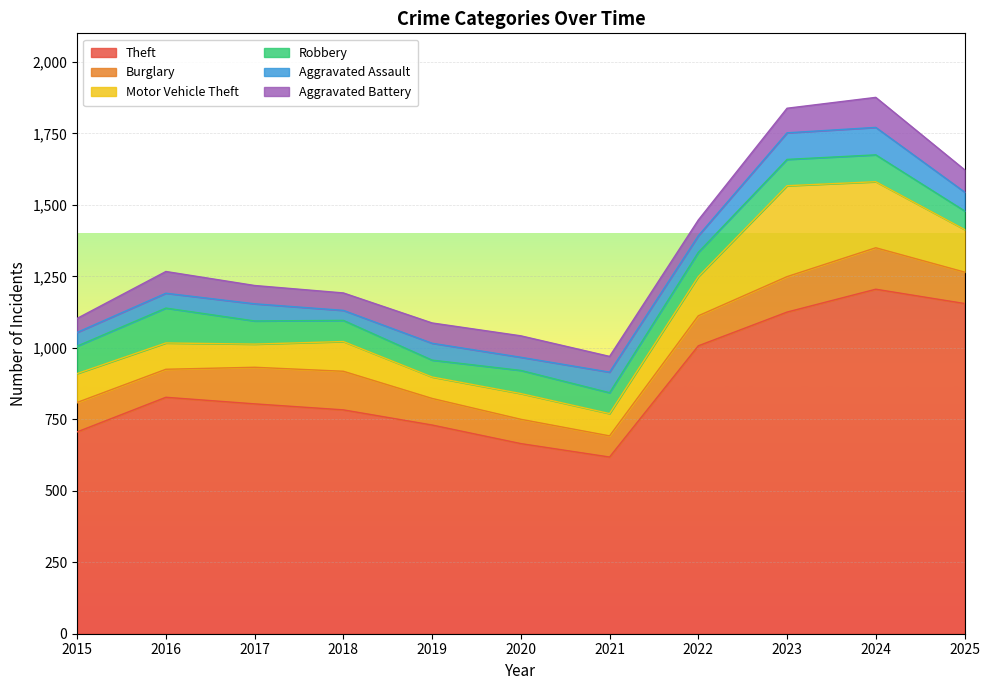

In Aggravated Assault, how many points are higher than both neighbors (excluding endpoints)?

4